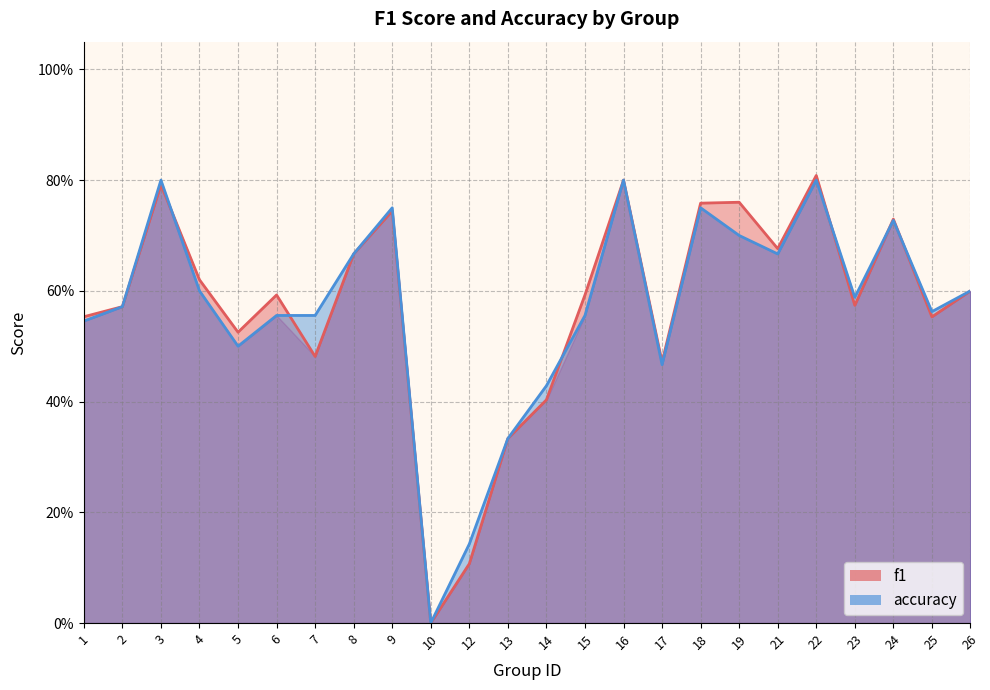

At which label does accuracy reach its minimum?

10